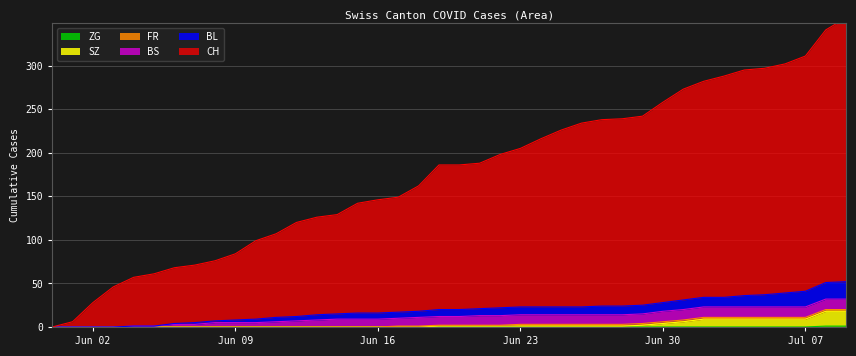

True or false: BL and CH intersect in this chart.

False